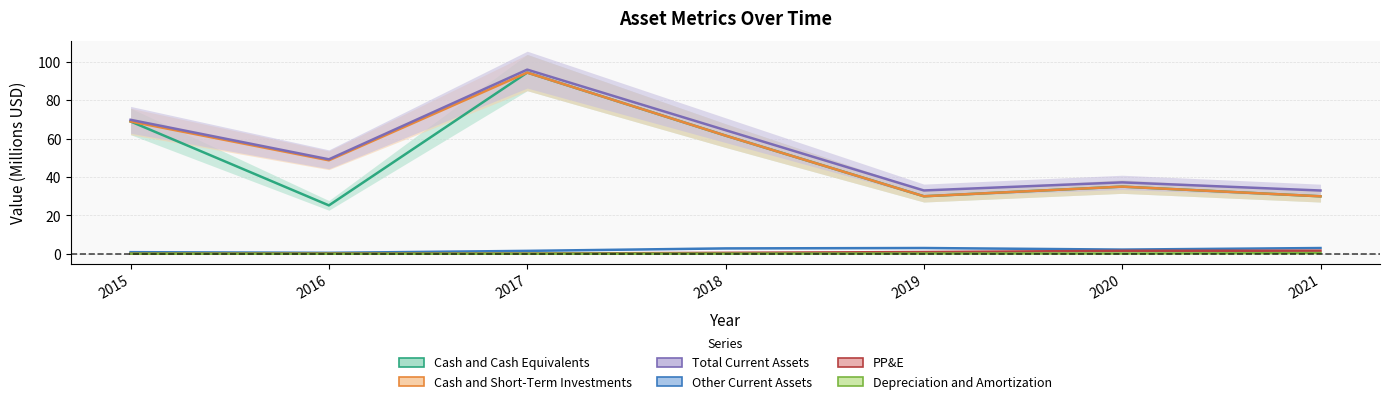

What is the difference between the highest and lowest values at 2016?

49.2